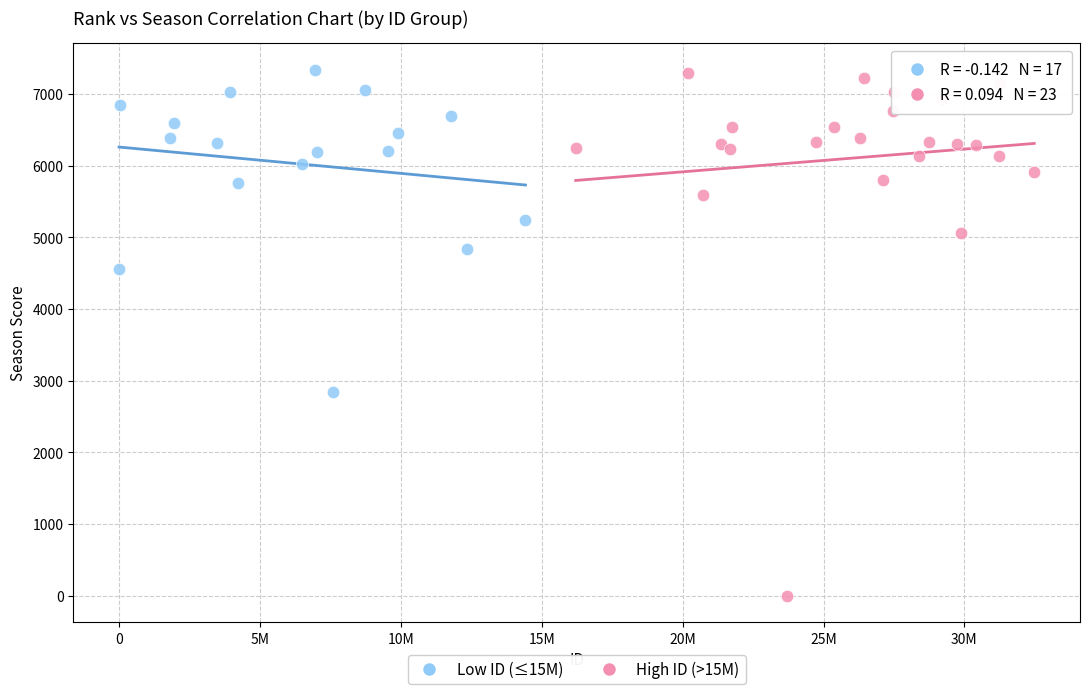

Which series has the widest spread of Y values?

High ID (>15M)